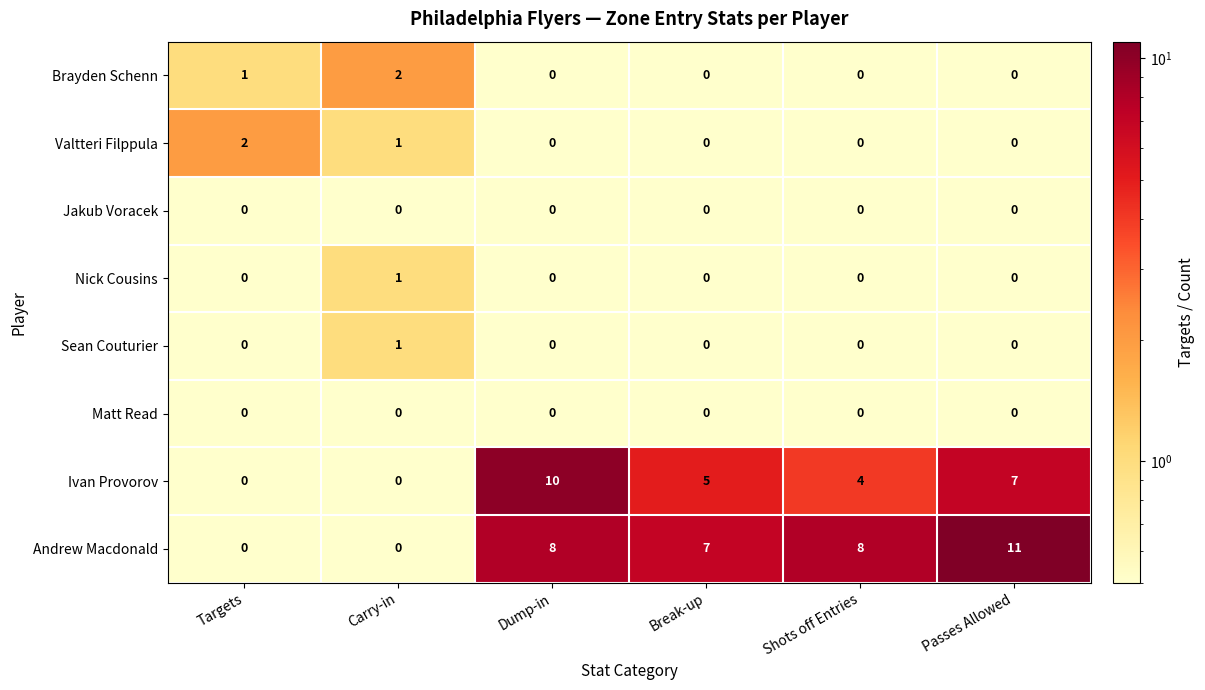

At which label does Brayden Schenn reach its peak?

Carry-in